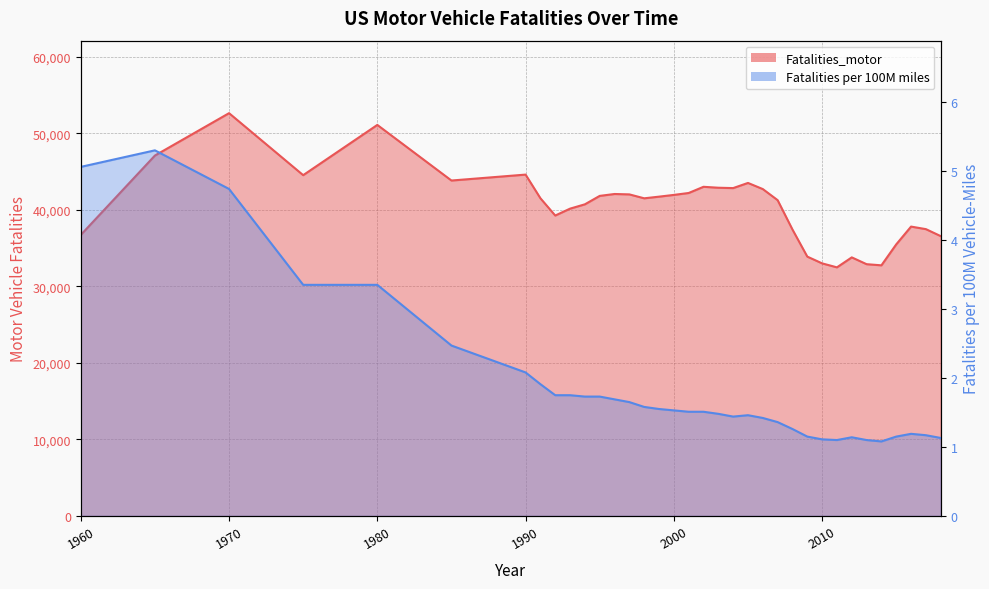

What is the approximate value of Fatalities_motor at 2016?

37806.0